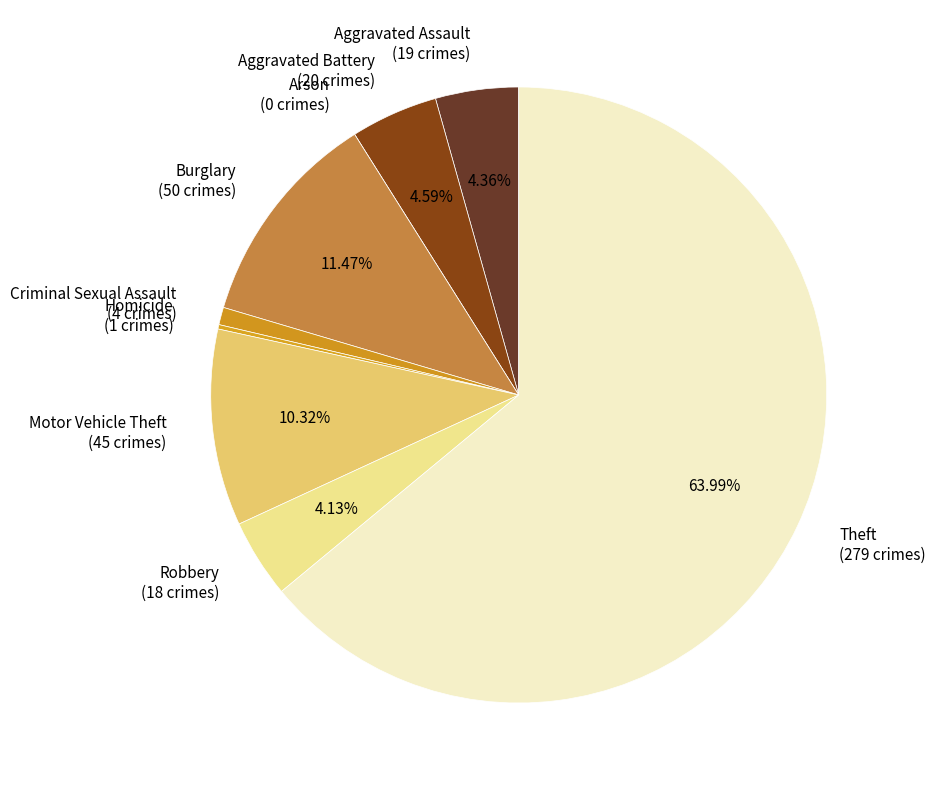

Is it true that Aggravated Assault is 4% of the pie?

True